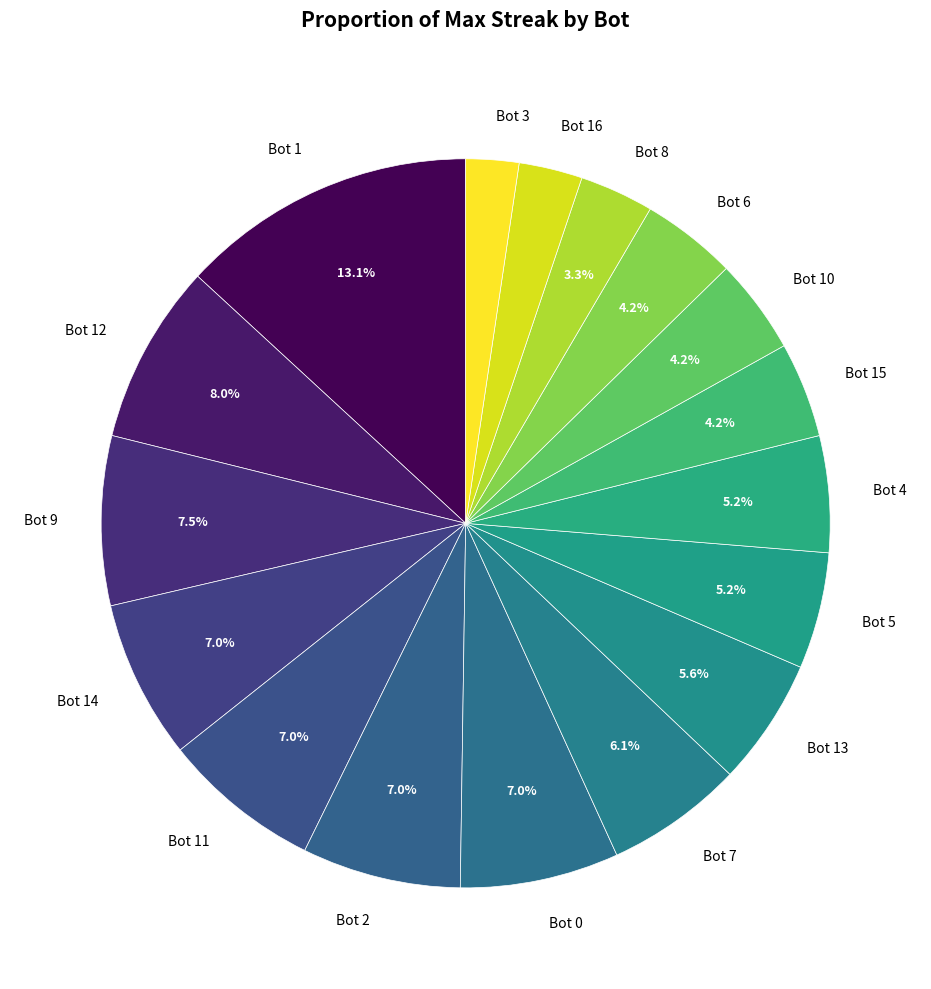

The Bot 12 slice represents 8% of the pie. True or false?

True